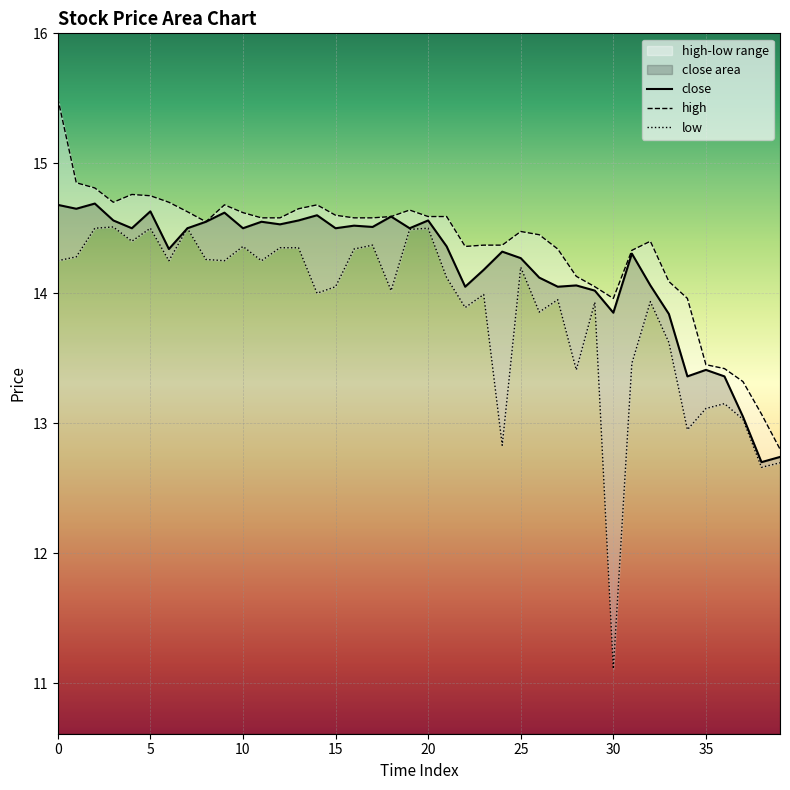

How many categories are shown in the chart?

40